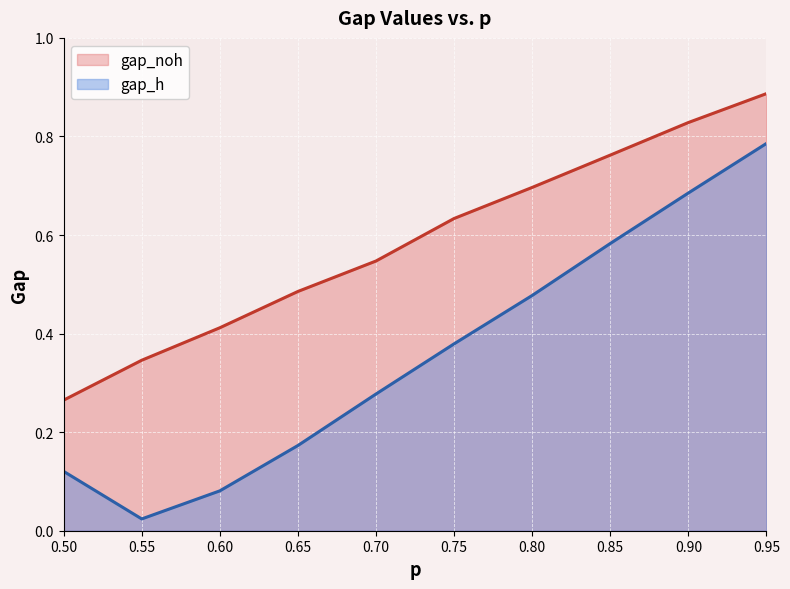

Which category has the lowest value in the gap_h series?

0.55